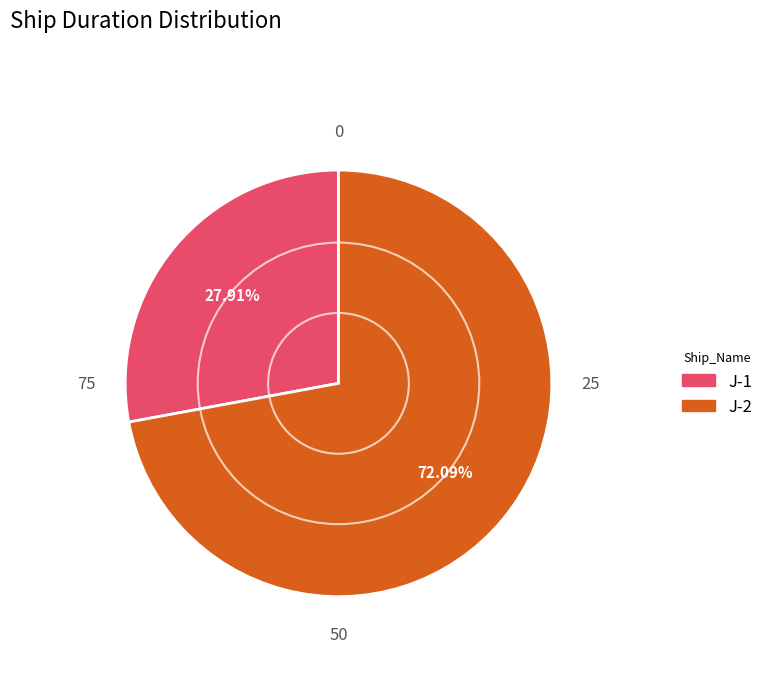

What is the largest slice in the pie chart?

J-2